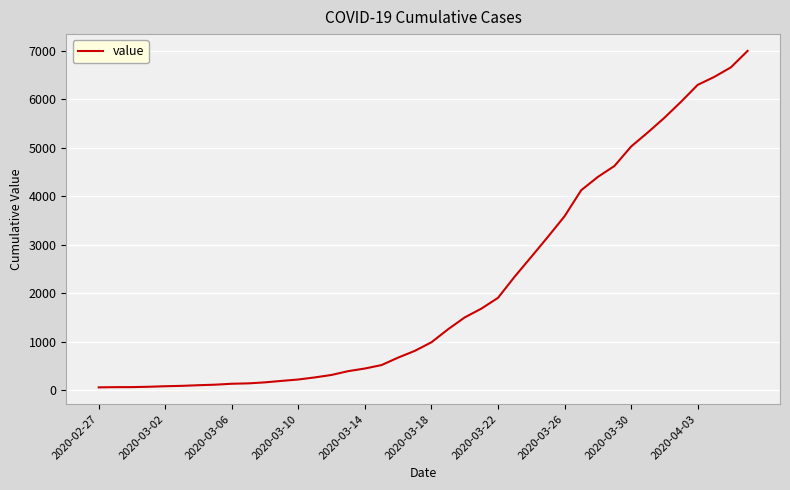

What is the maximum value shown in the chart?

6995